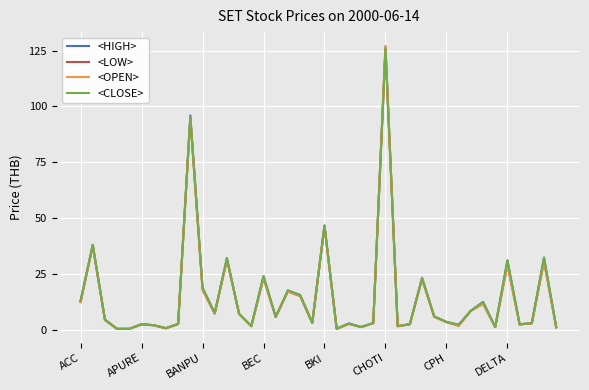

What is the maximum value shown in the chart?

127.0